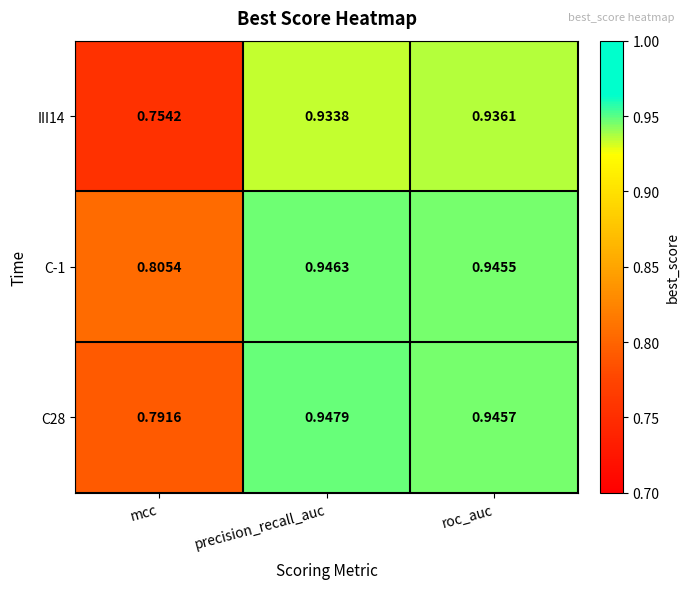

Which category has the lowest value across all series?

mcc